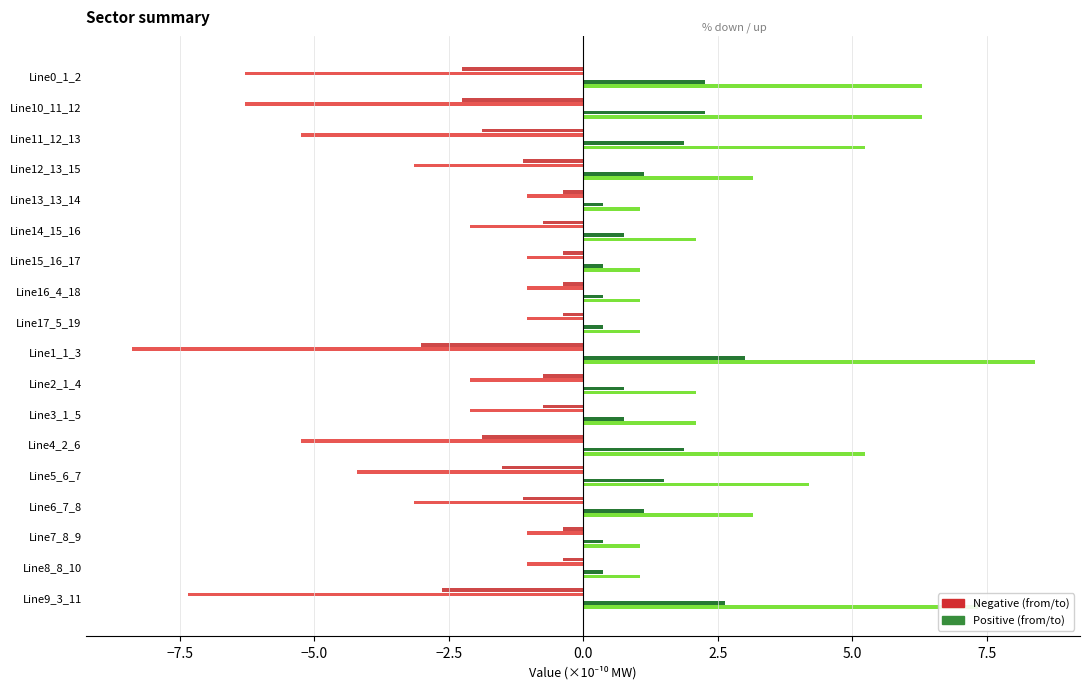

How many categories are shown in the chart?

18